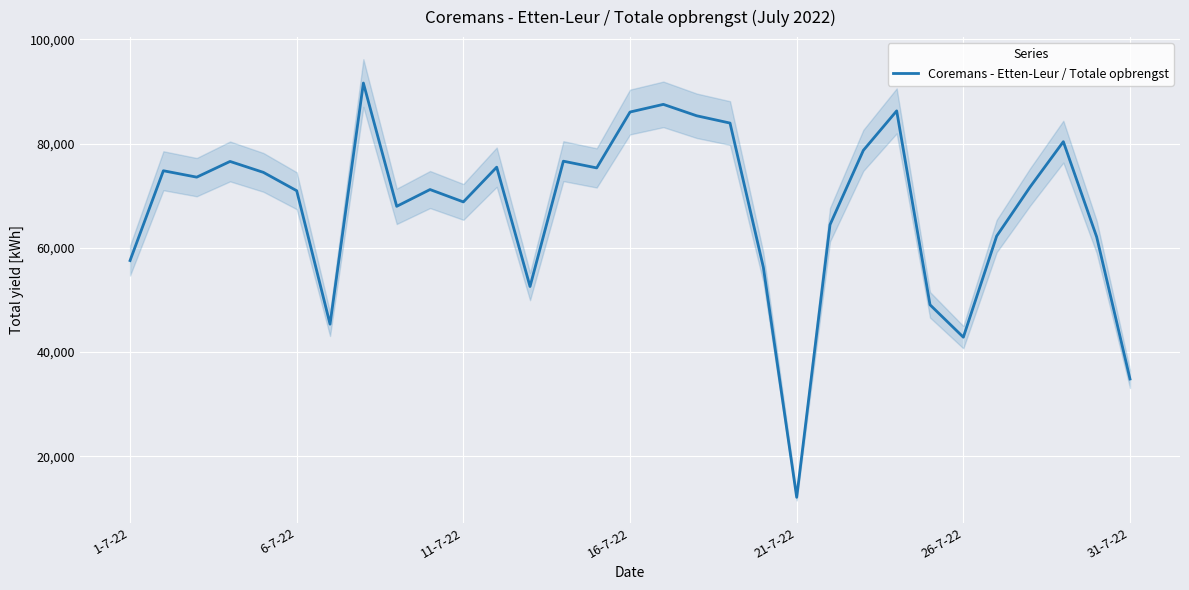

How many lines are shown in the chart?

1